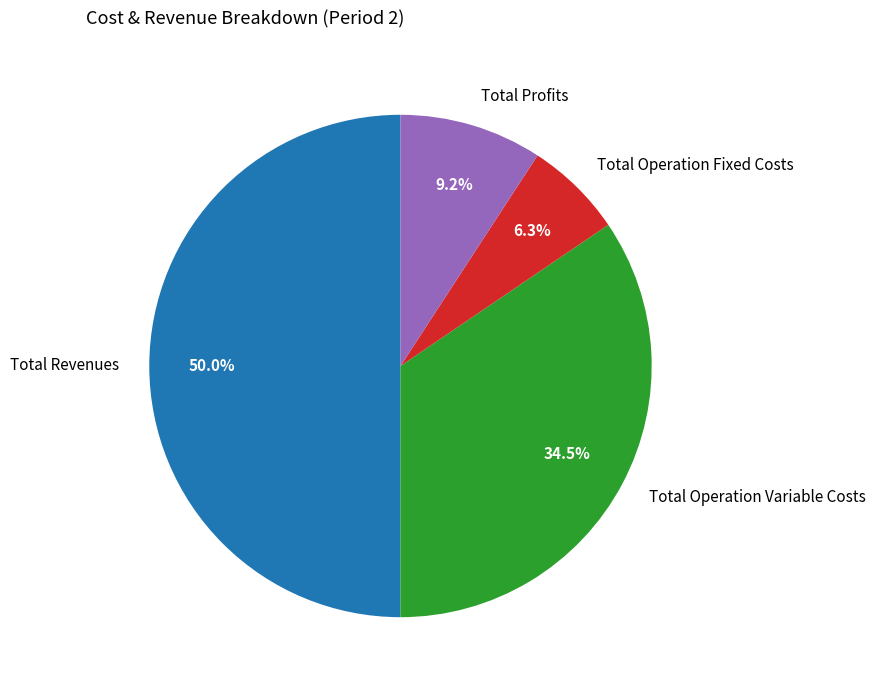

Combined, what portion of the pie is Total Operation Variable Costs and Total Revenues?

84.5%